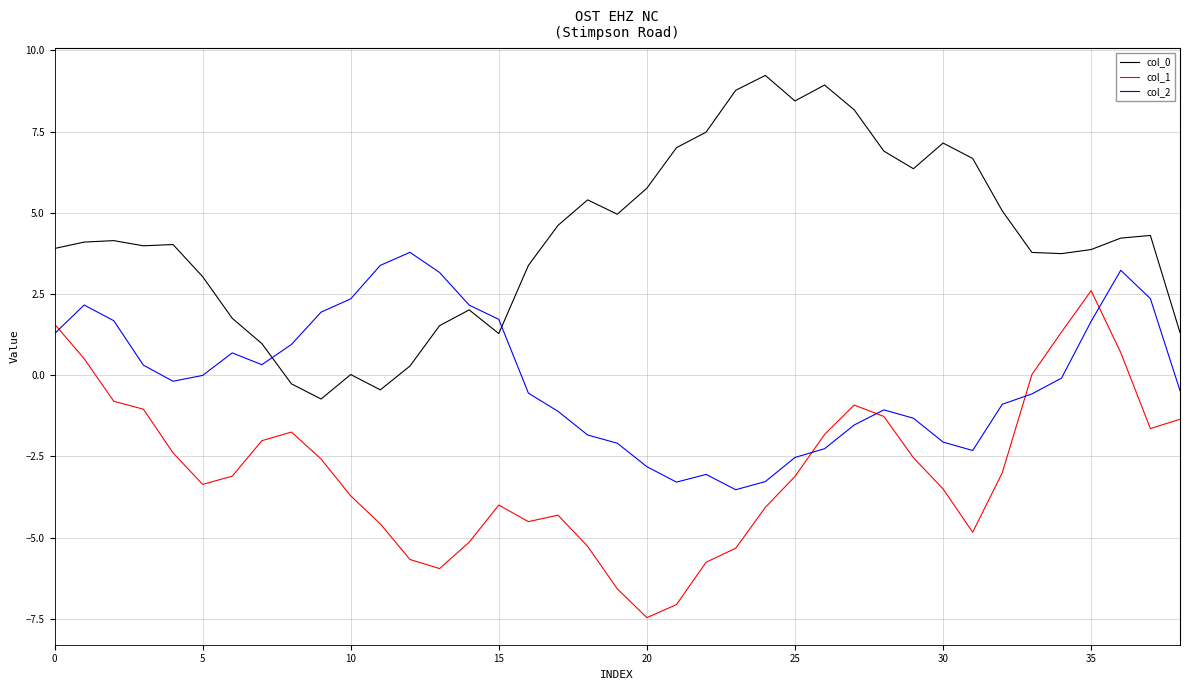

True or false: col_2 and col_1 cross at least once.

True